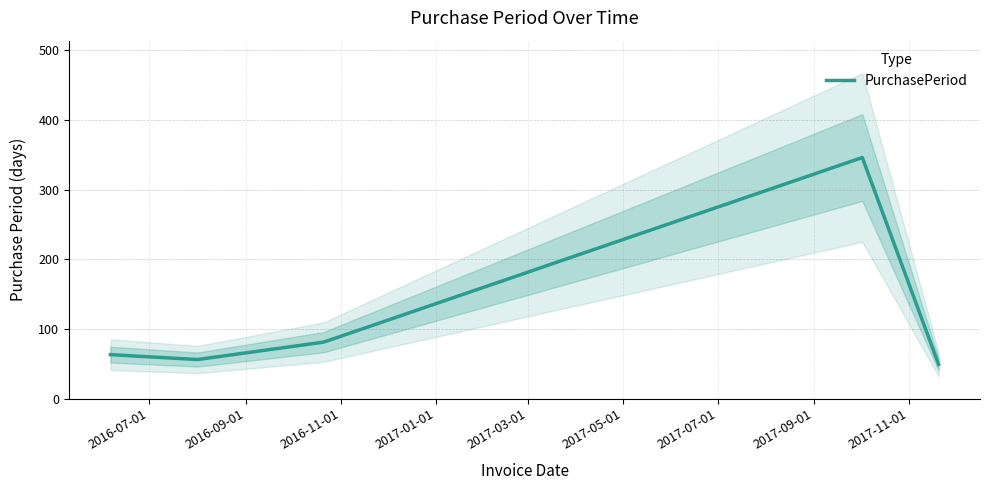

What is the highest value of the PurchasePeriod series?

346